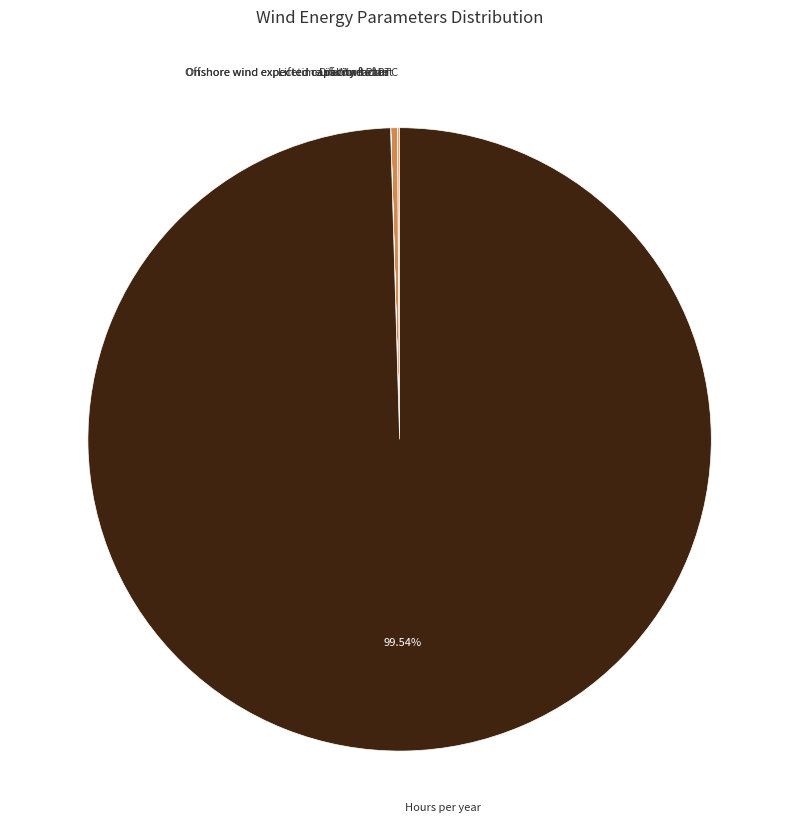

Rank the categories by value from highest to lowest.

Hours per year, Lifetime of Wind Plant, Lifetime of PTC, Offshore wind expected capacity factor, Onshore wind expected capacity factor, Discount rate